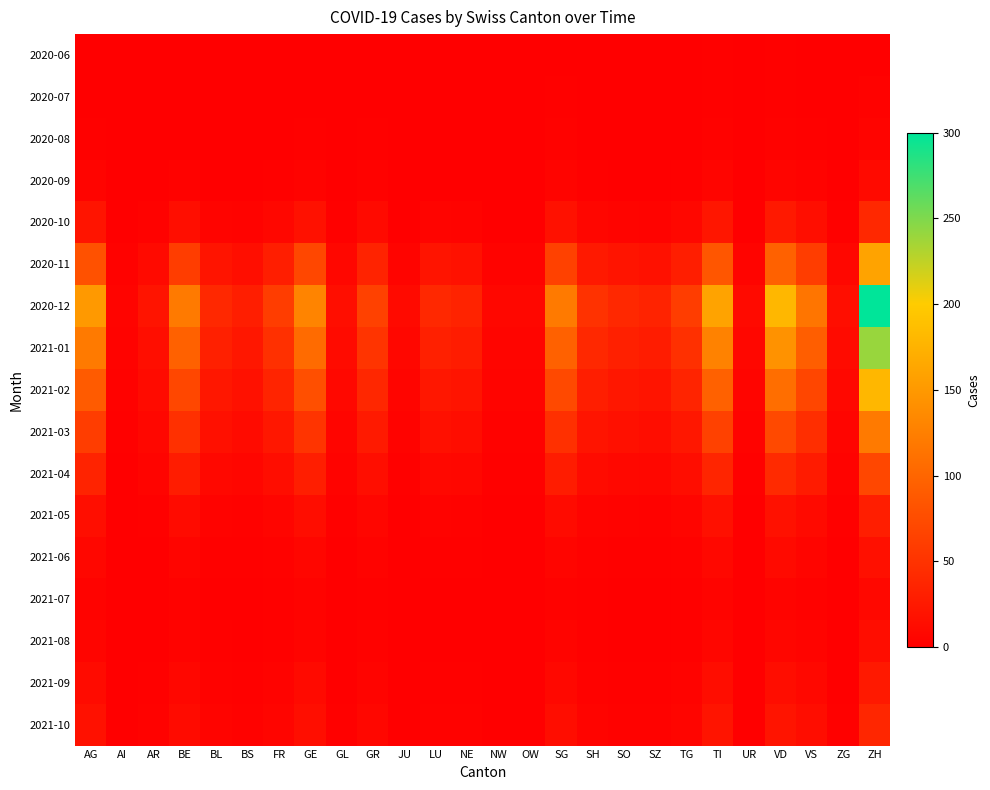

Rank the series by their maximum value, from lowest to highest.

2020-06, 2020-07, 2020-08, 2021-07, 2020-09, 2021-08, 2021-06, 2021-09, 2021-05, 2021-10, 2020-10, 2021-04, 2021-03, 2020-11, 2021-02, 2021-01, 2020-12